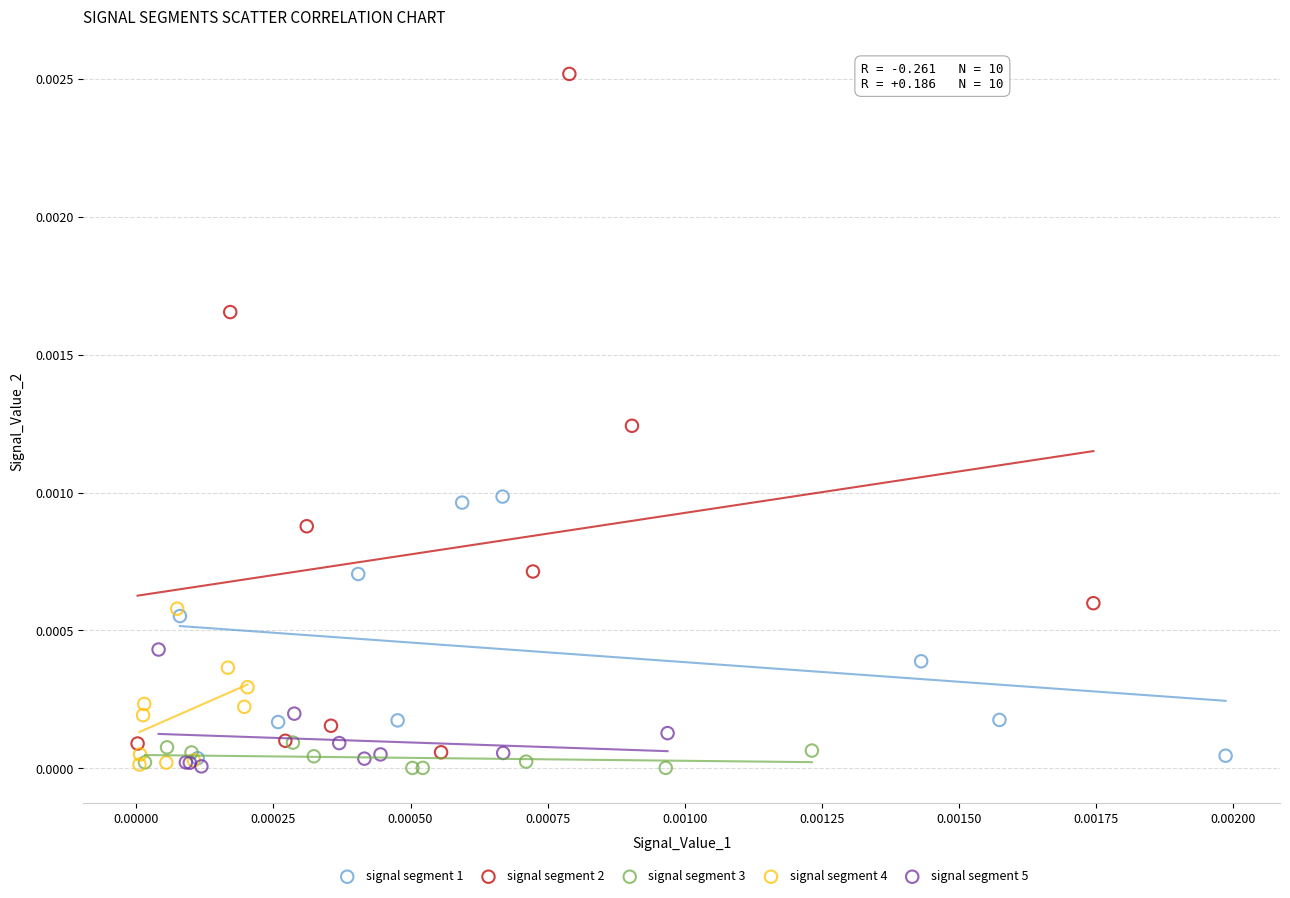

Which series reaches the maximum Y coordinate?

signal segment 2